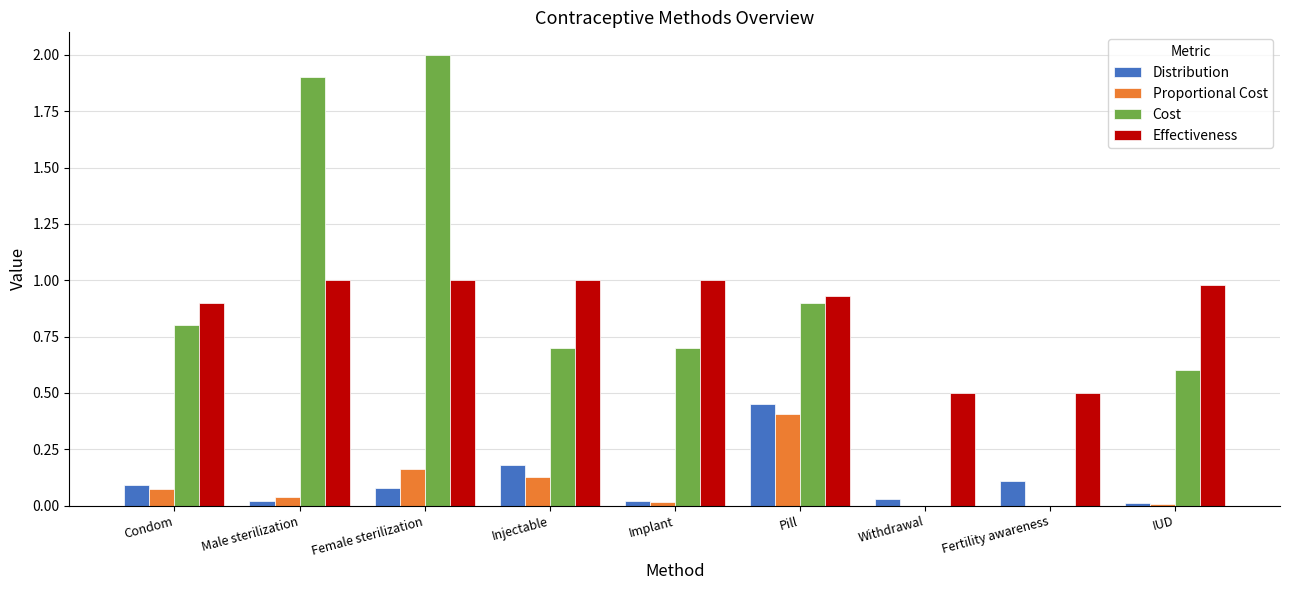

What is the sum of all Cost values?

7.6